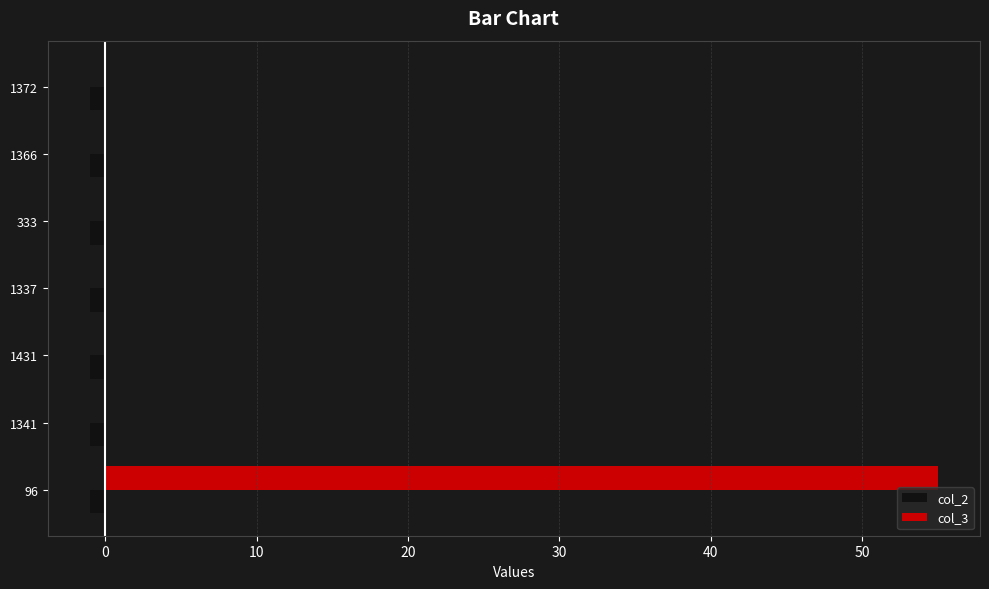

True or false: col_2 has a value of -1 at 96.

True